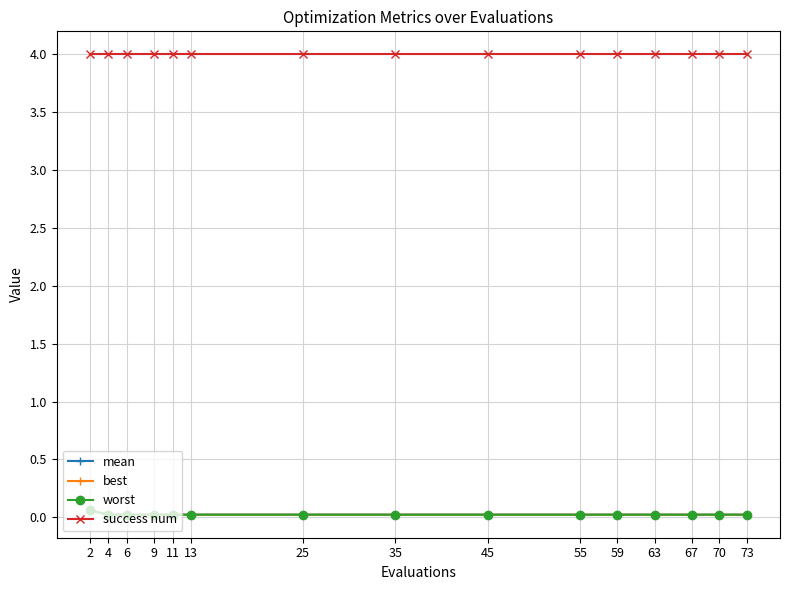

Does the chart have visible grid lines?

Yes